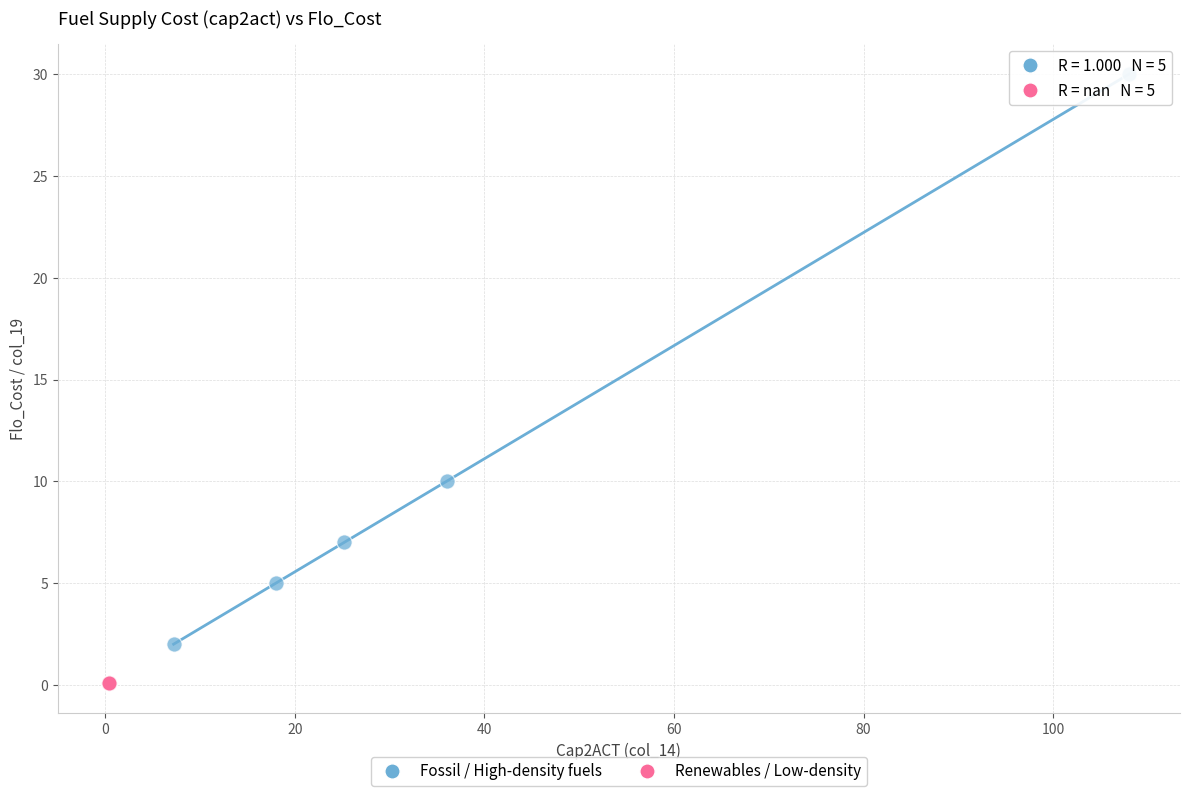

Which series contains the lowest Y value?

Renewables / Low-density